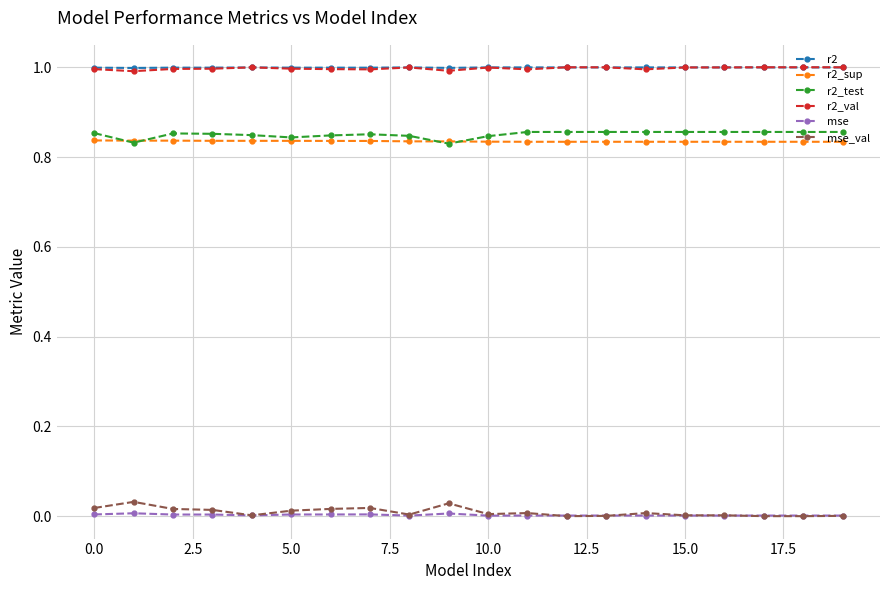

True or false: r2 and mse_val cross at least once.

False